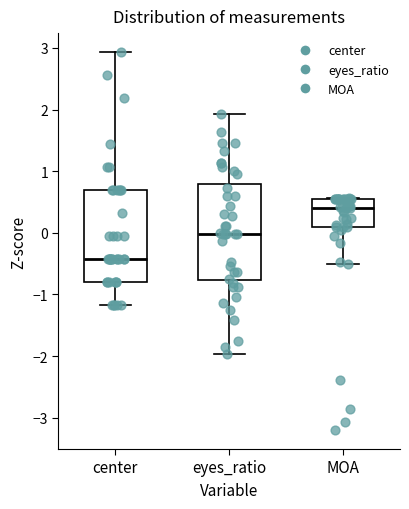

Where is the lower edge of the box for center on the y-axis? The values are not printed on the chart, so give them approximately, as read against the axis.

-0.8